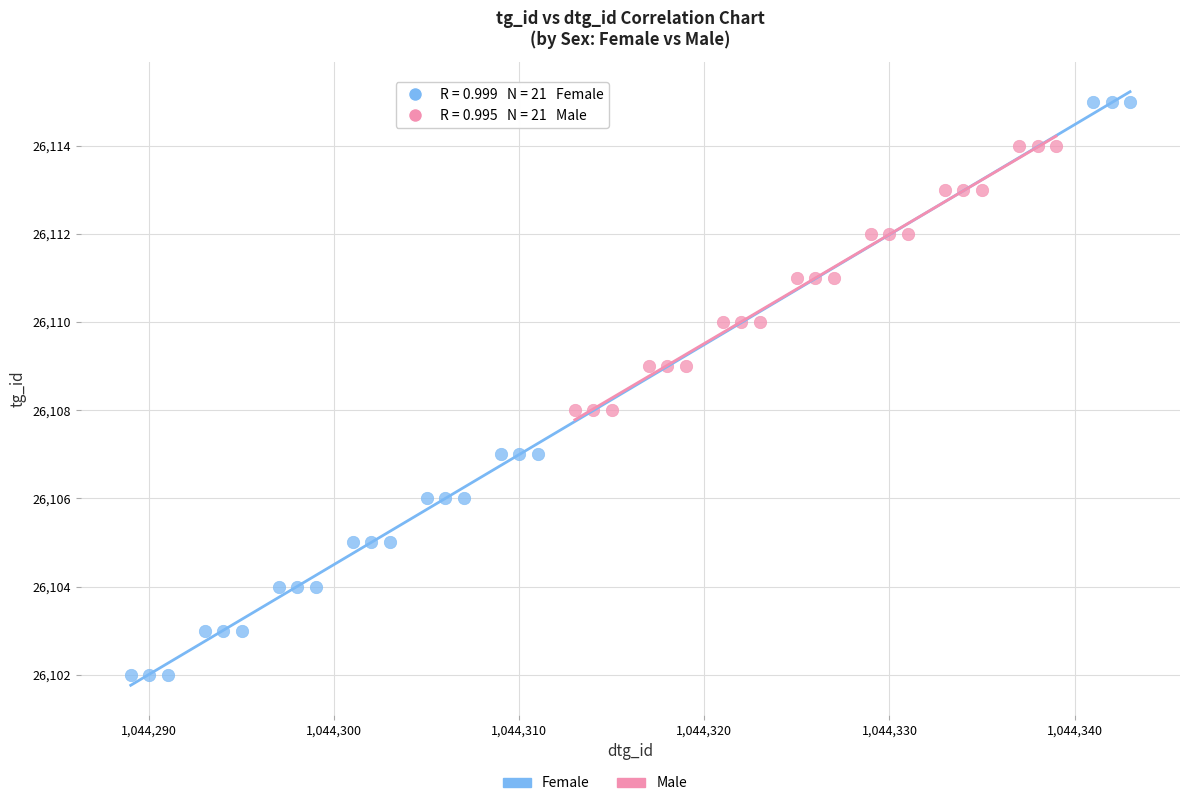

Which series has the widest spread of Y values?

Female